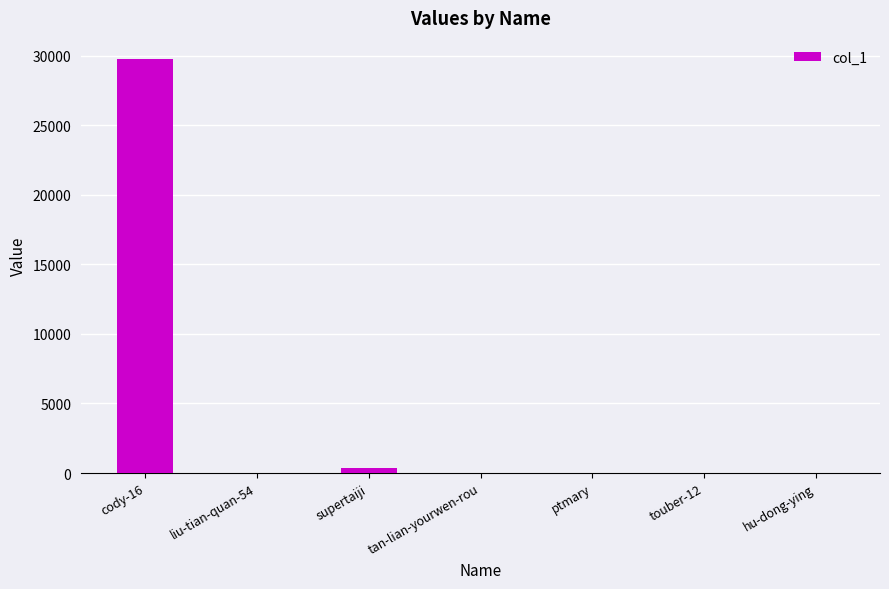

The value at cody-16 is 29792. True or false?

True